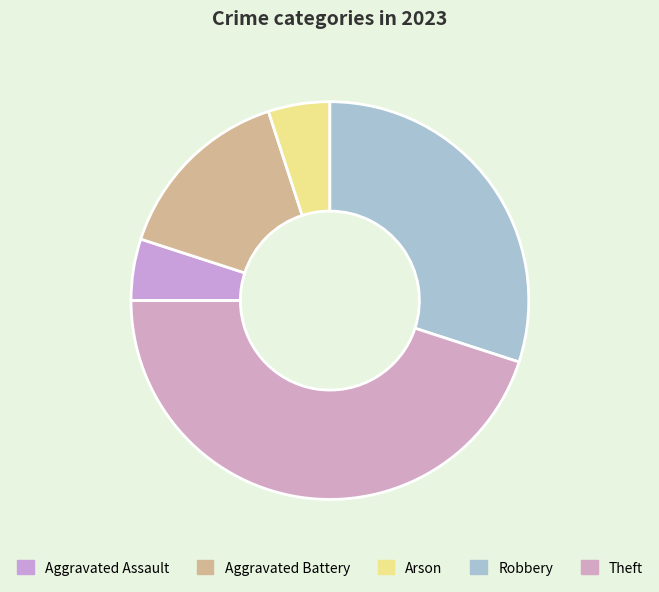

Count the number of slices in the pie.

5